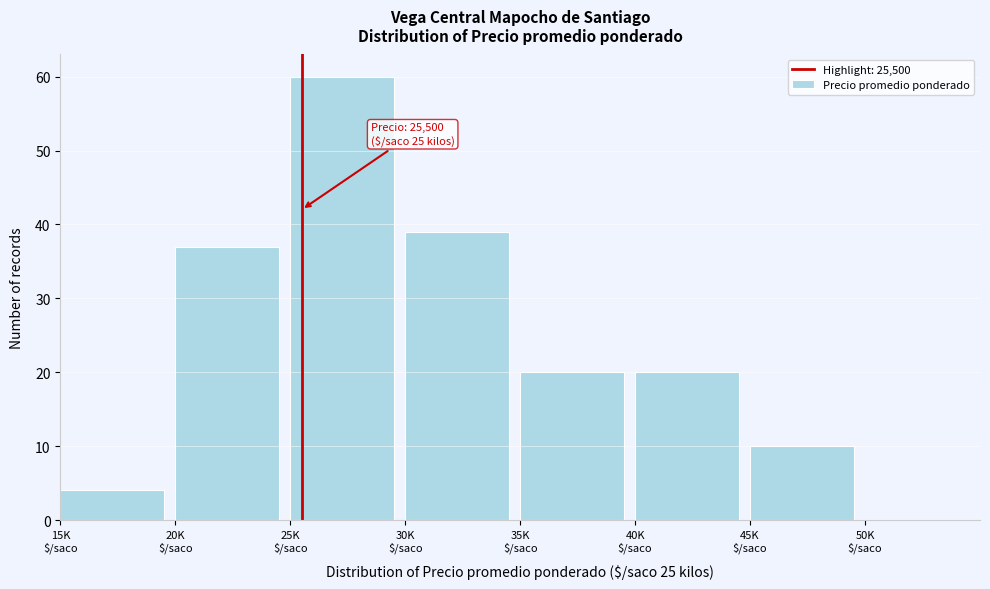

What is the greatest value displayed?

60